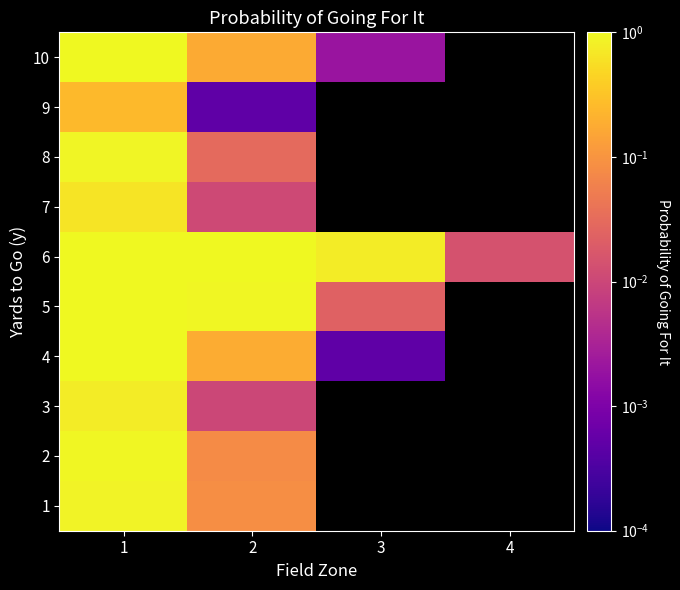

The 10 series shows 0.0 at 3. True or false?

False